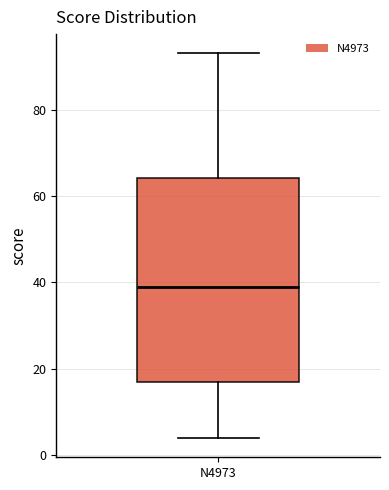

Transcribe this box plot: give where the median line is, the range the box spans, and where the two whiskers end, as read against the y-axis. The values are not printed on the chart, so give them approximately, as read against the axis.

median 40, box 18 to 64, whiskers 4 to 94